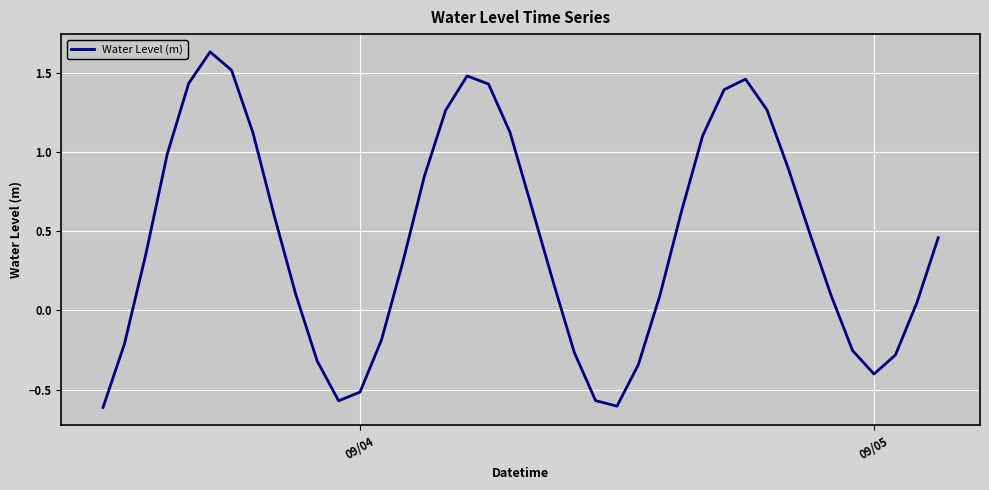

How many values are below 0?

13